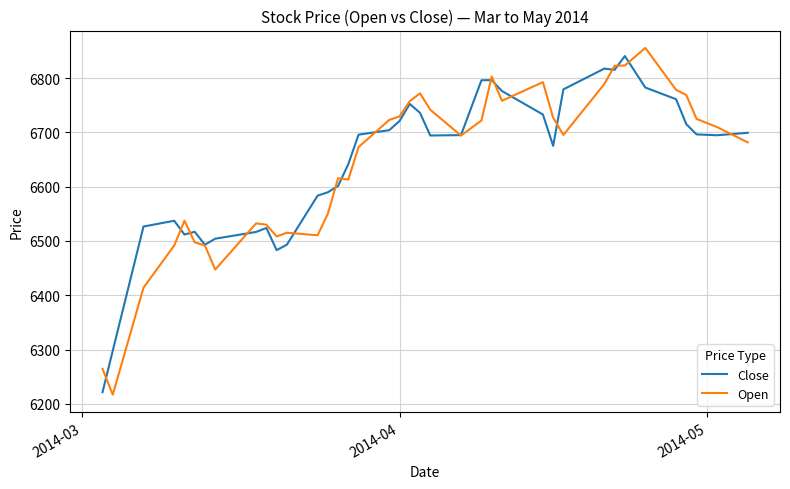

What is the highest value of the Open series?

6855.8